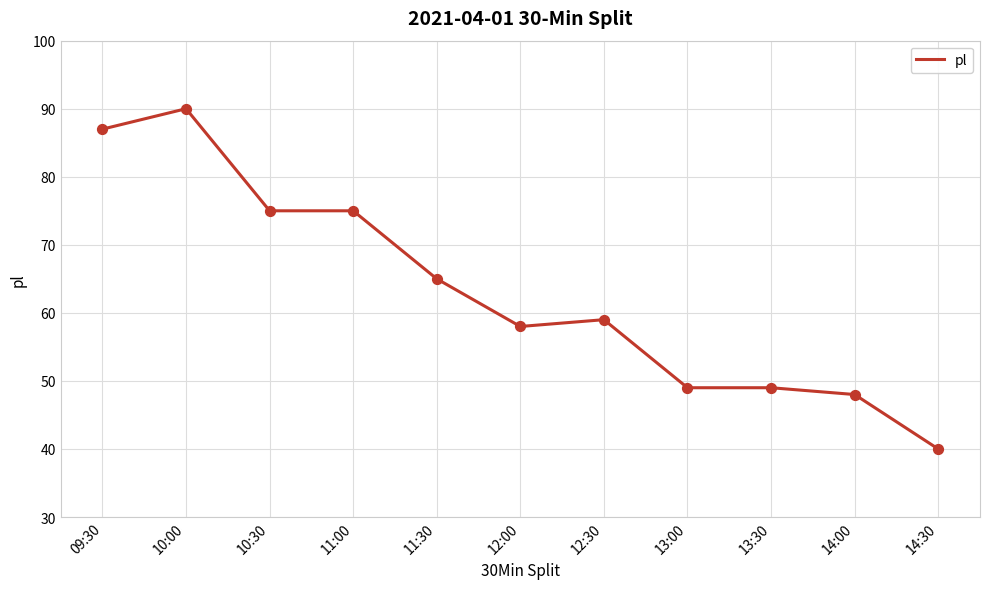

What is the change in value from 10:30 to 14:30?

-35